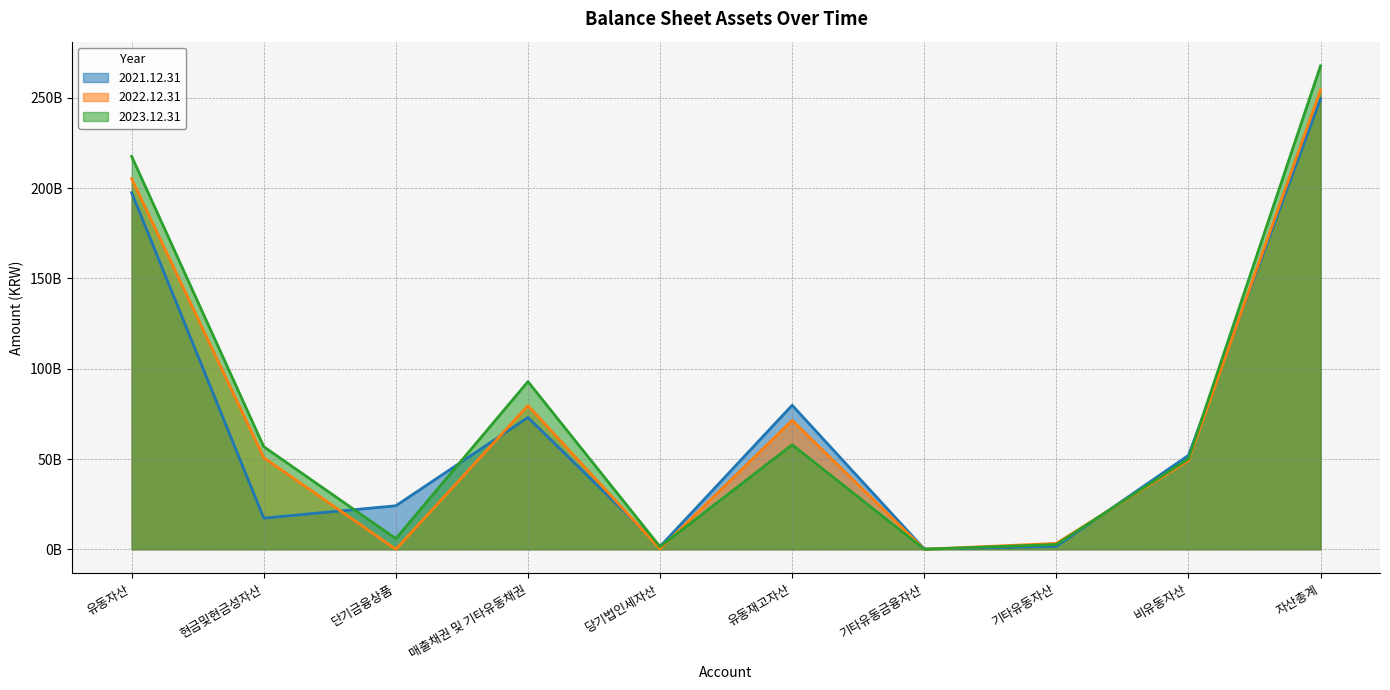

How many series are shown in this chart?

3